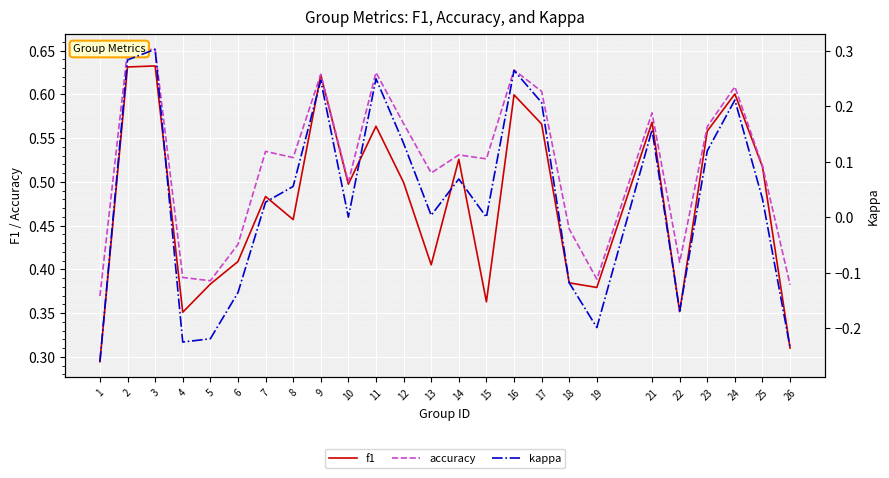

What is the greatest value displayed?

0.7